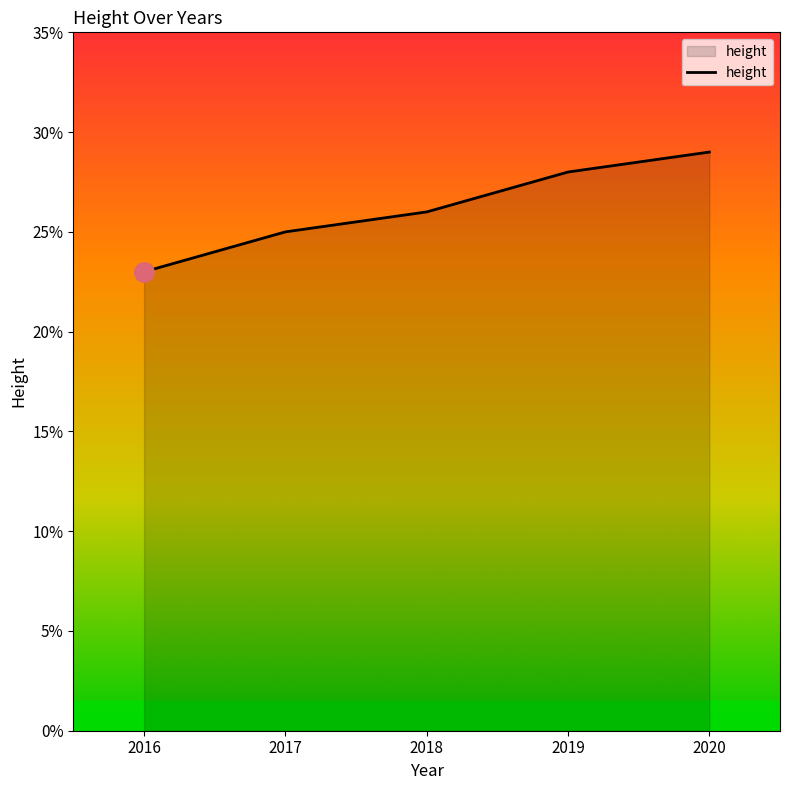

How many lines are shown in the chart?

1